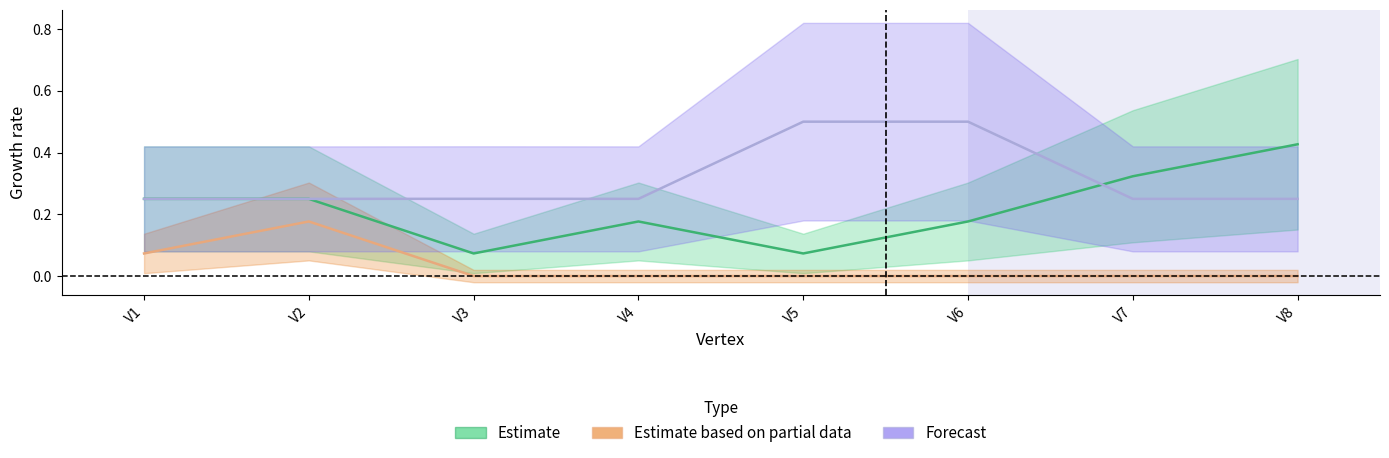

What is the sum of all z values?

2.5